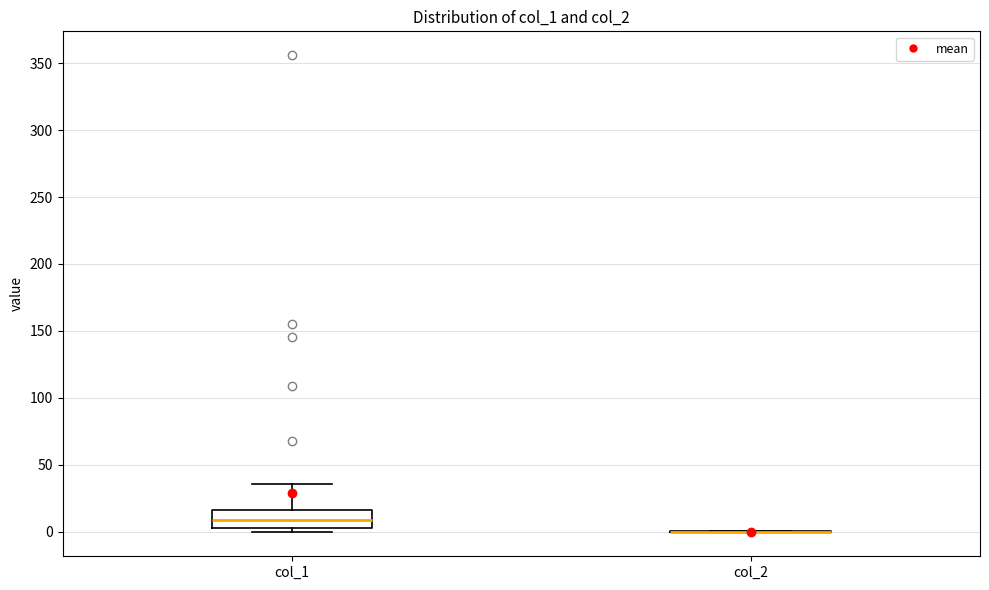

Comparing the boxes themselves (not the whiskers), which one is the tallest?

col_1